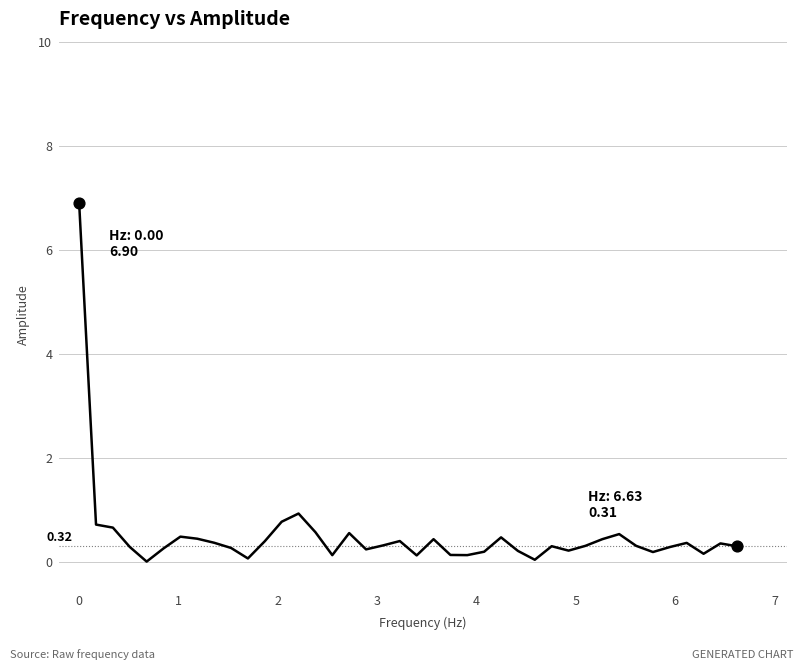

What is the difference between the maximum and minimum values?

6.9